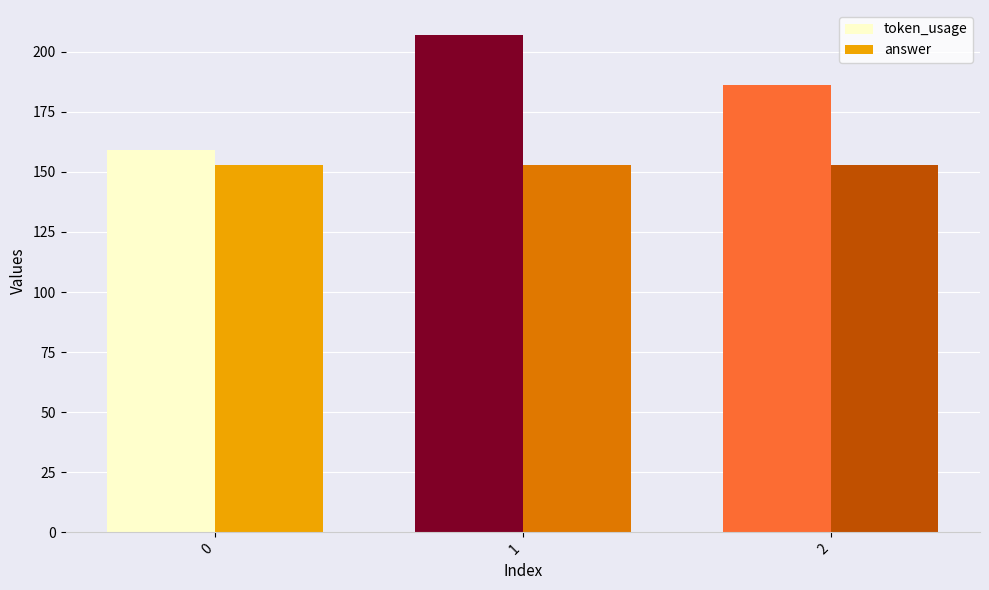

What are all the series names shown in the legend?

token_usage, answer